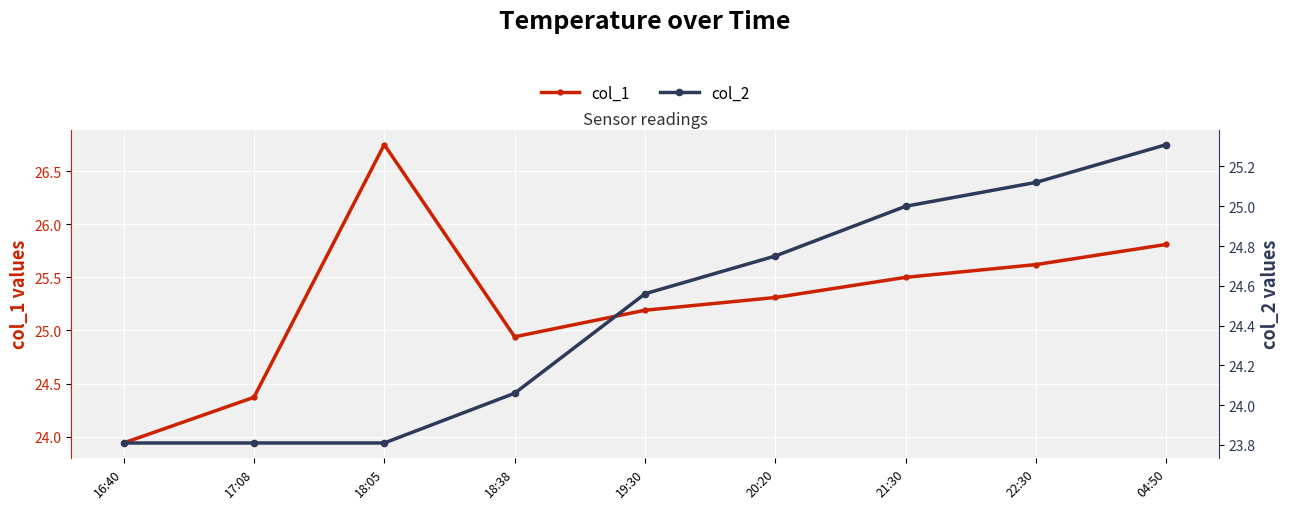

Which label corresponds to the largest value in the chart?

18:05